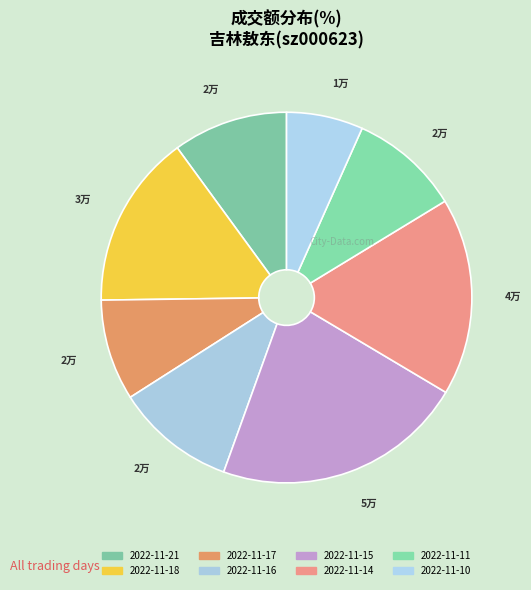

What is the ratio of the value at 2022-11-18 to the value at 2022-11-10?

2.3